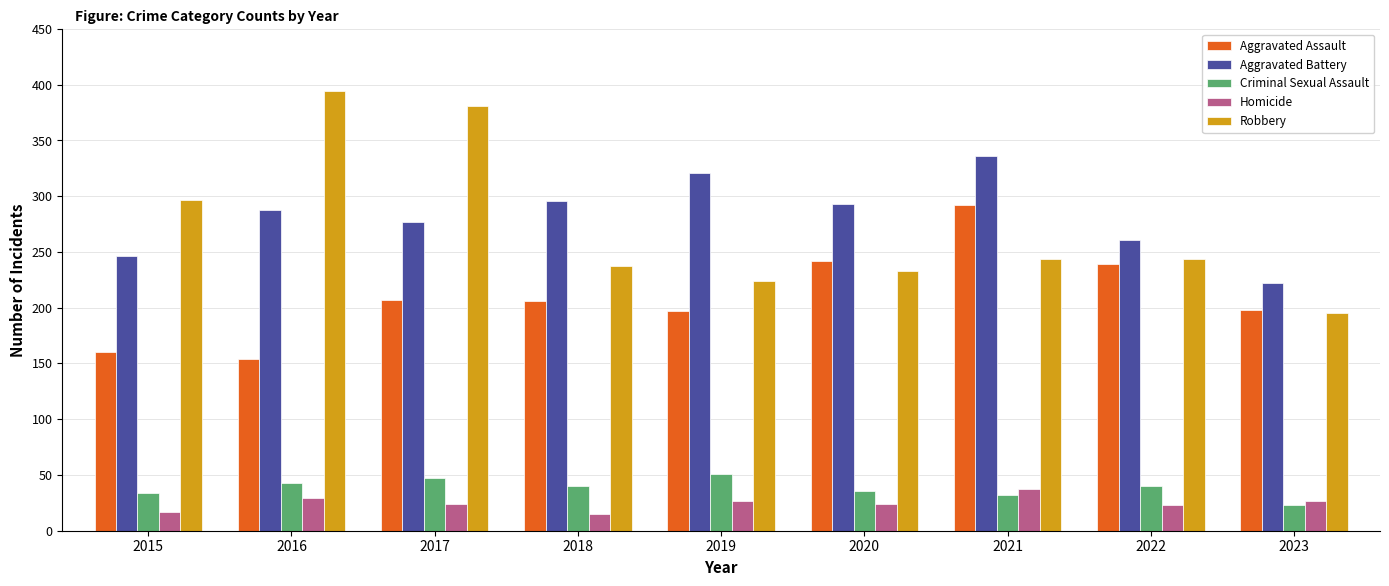

Which series has the widest spread of values?

Robbery